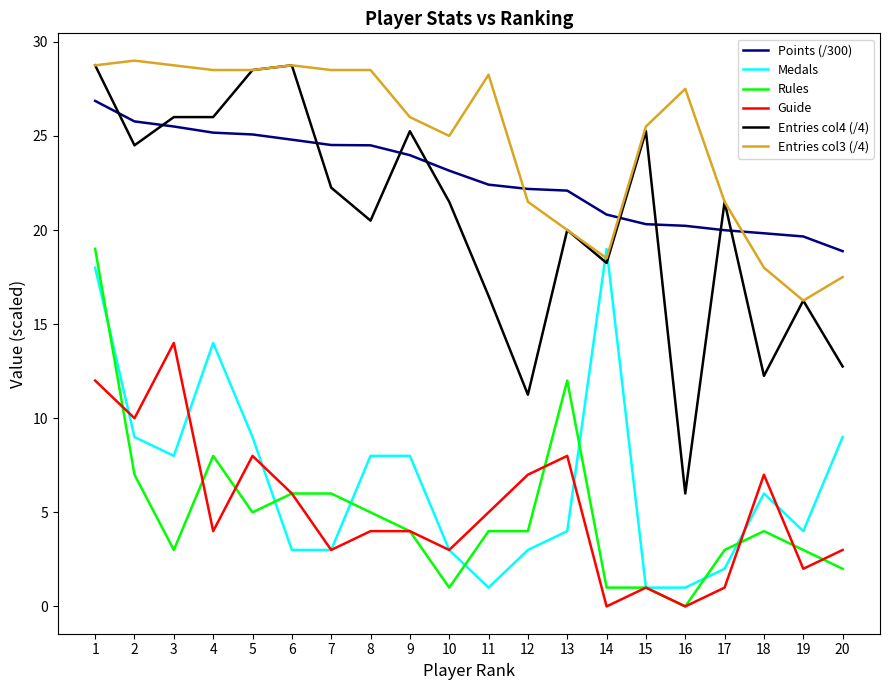

True or false: Points (/300) and Medals cross at least once.

False